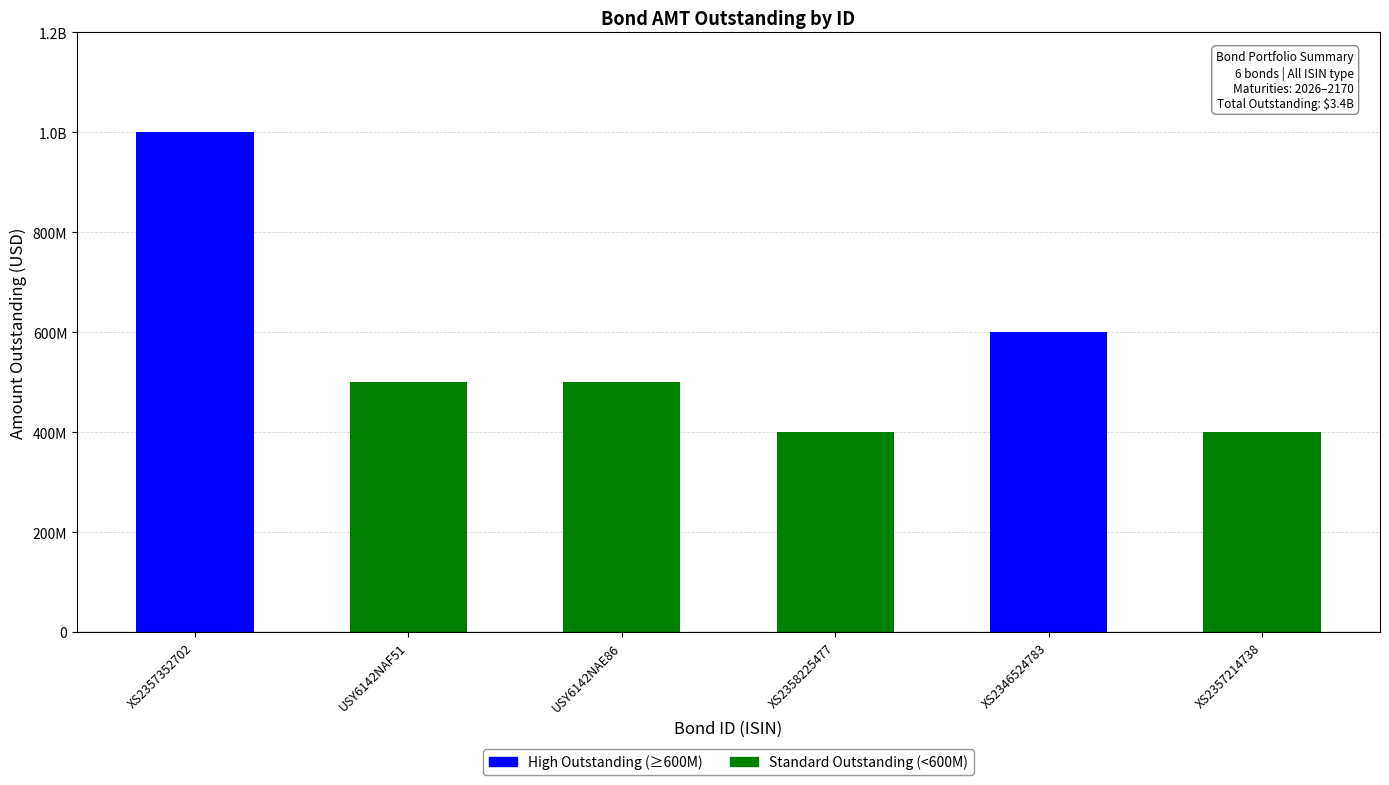

What is the approximate value at XS2358225477, to the nearest 10?

400000000